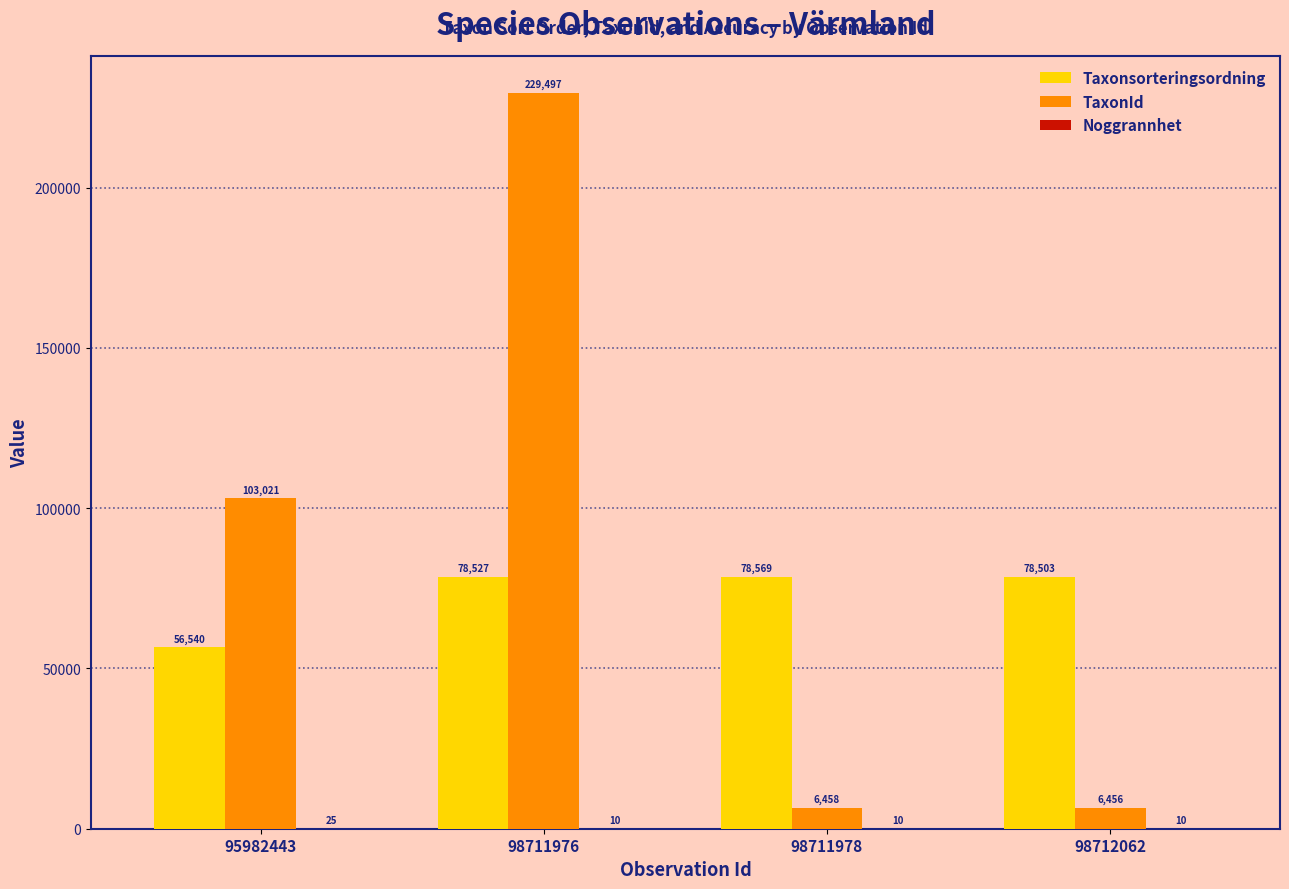

At which category does the chart reach its peak across all series?

98711976